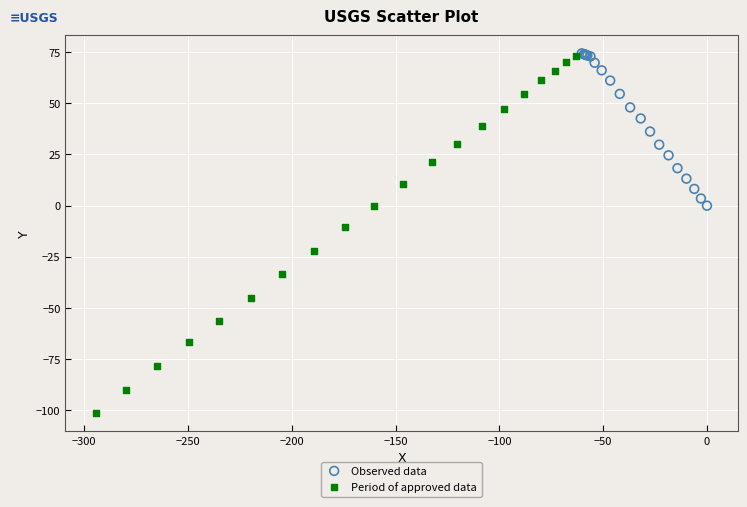

Which series has the largest Y range (max minus min)?

Period of approved data